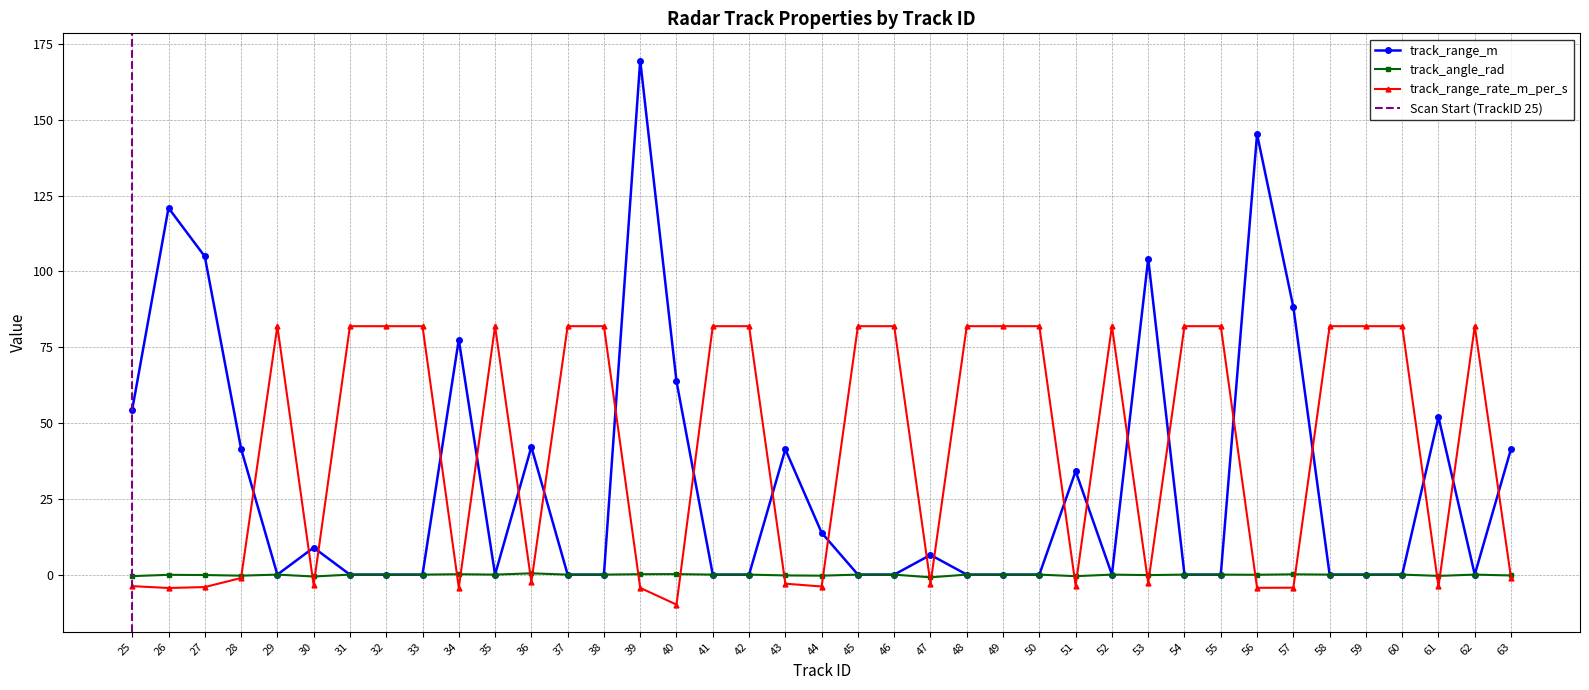

True or false: track_range_rate_m_per_s has more than 1 points higher than both neighbors.

True